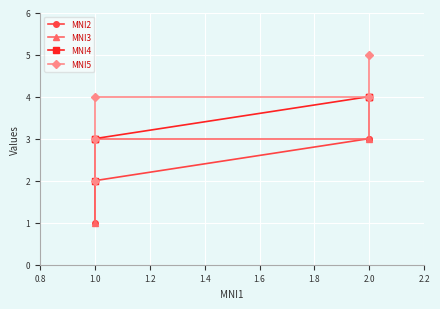

What position from the left is 1.4?

4